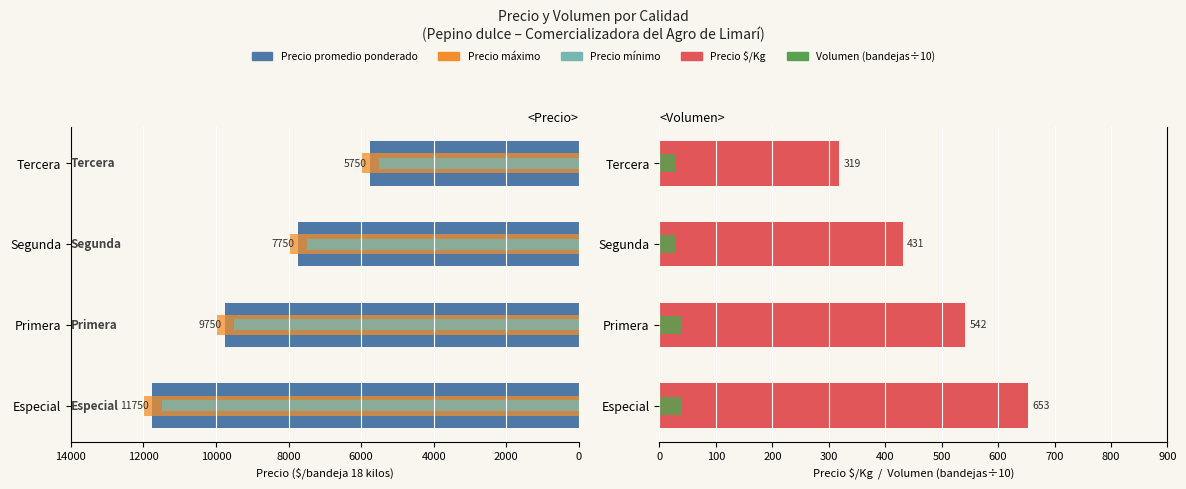

What are all the series names shown in the legend?

Precio promedio ponderado, Precio maximo, Precio minimo, Precio $/Kg, Volumen (×10)